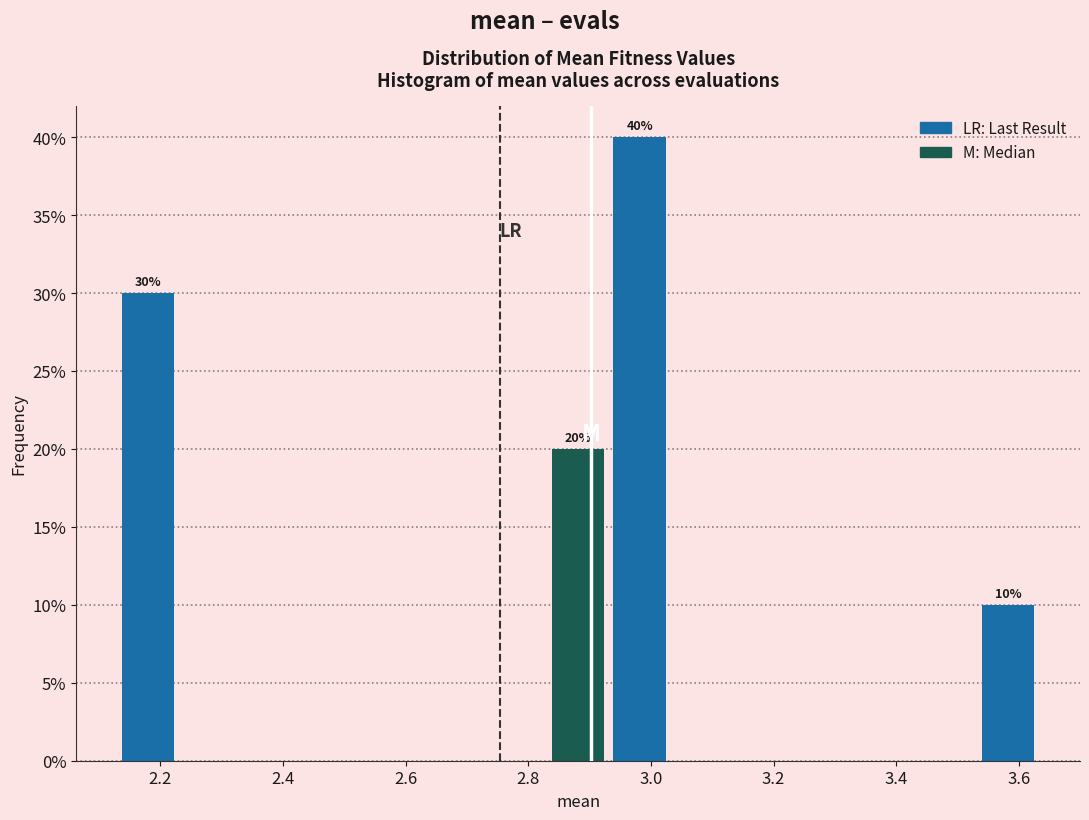

Over which range of the x-axis is the bar tallest?

2.94 to 3.04